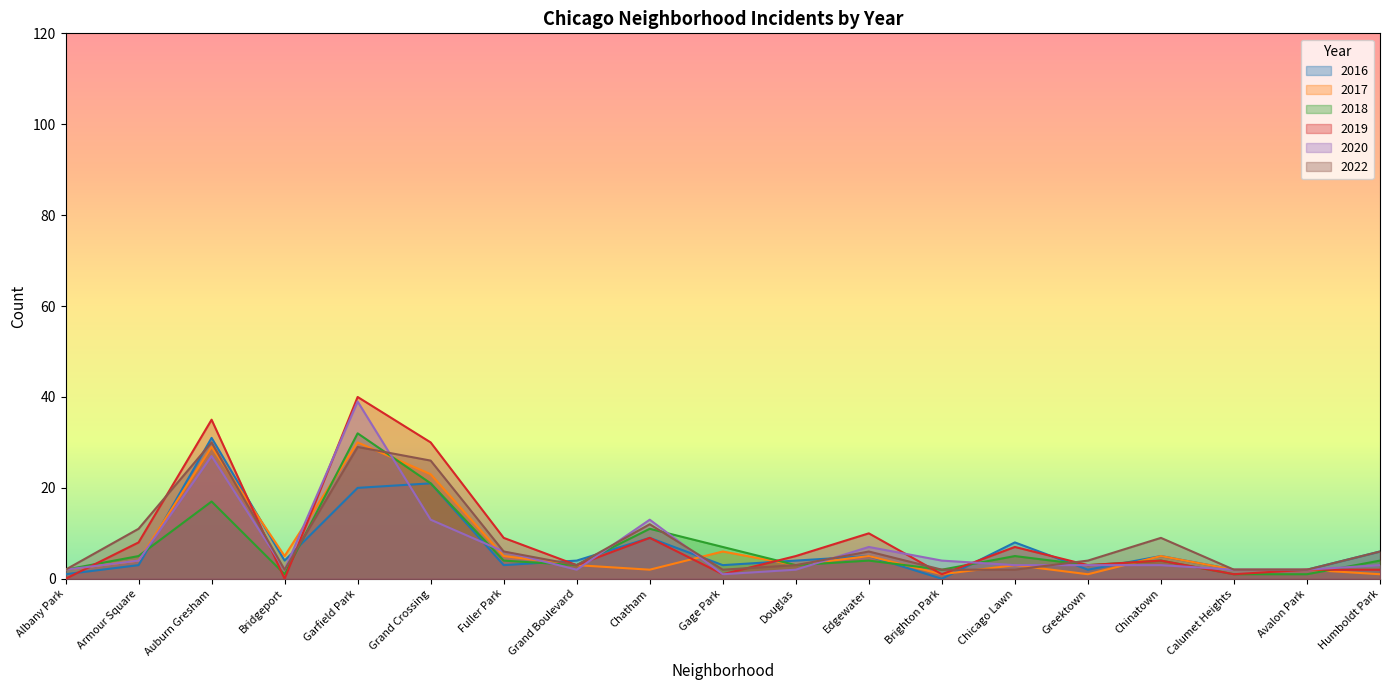

At which label does 2018 first exceed 4?

Armour Square